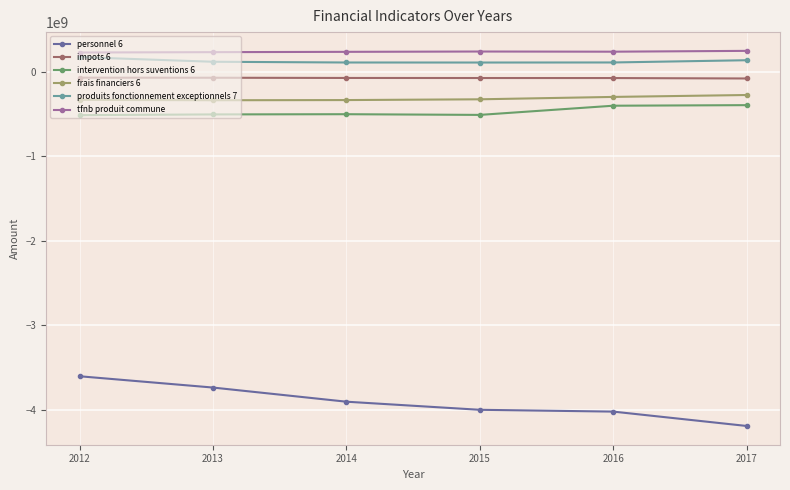

How many categories are shown in the chart?

6